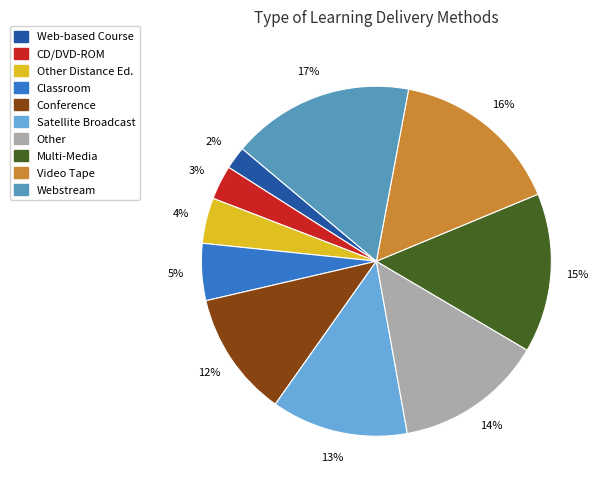

Does any single category account for the majority?

No